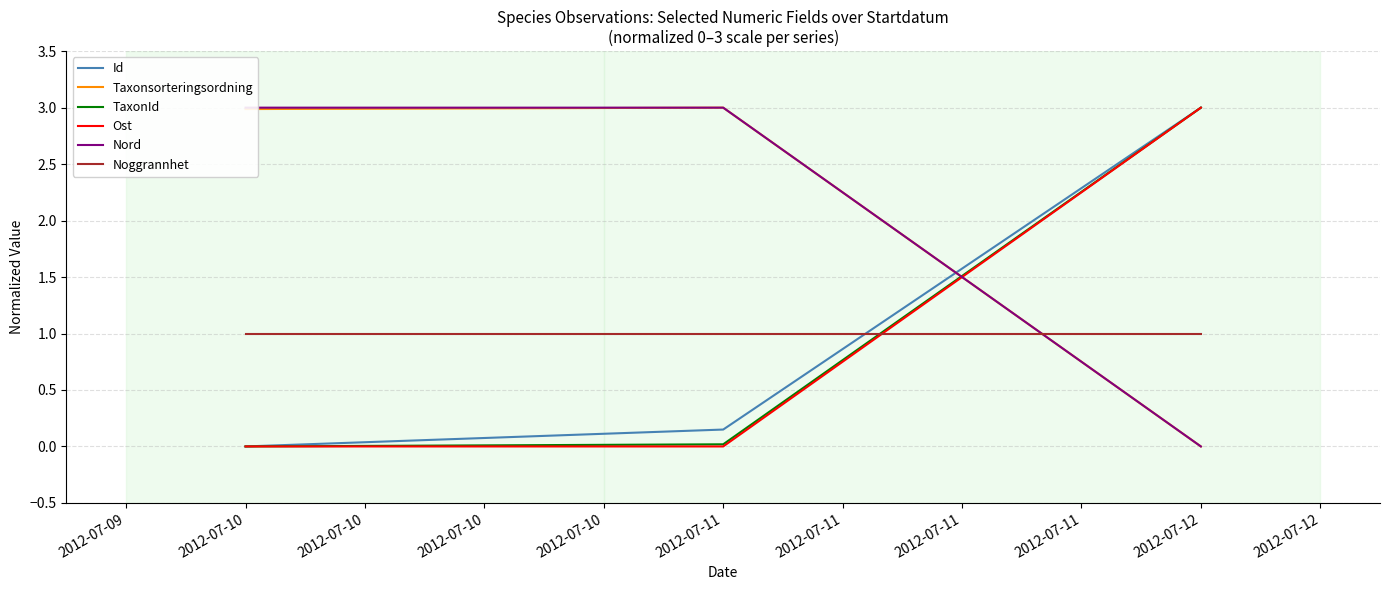

Does the chart display data point markers on the line(s)?

No